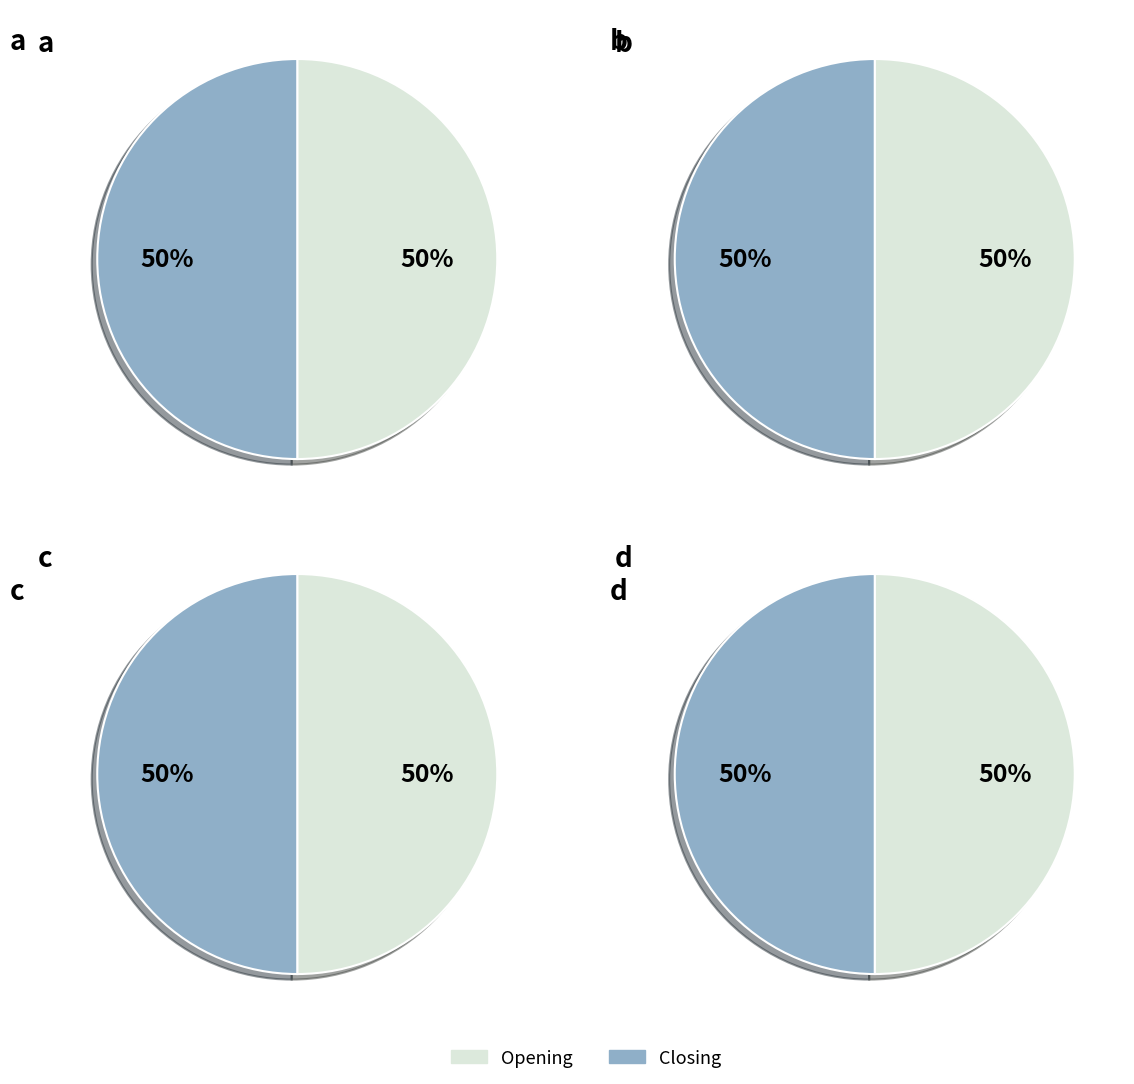

Between Closing and Opening, which is larger?

Opening